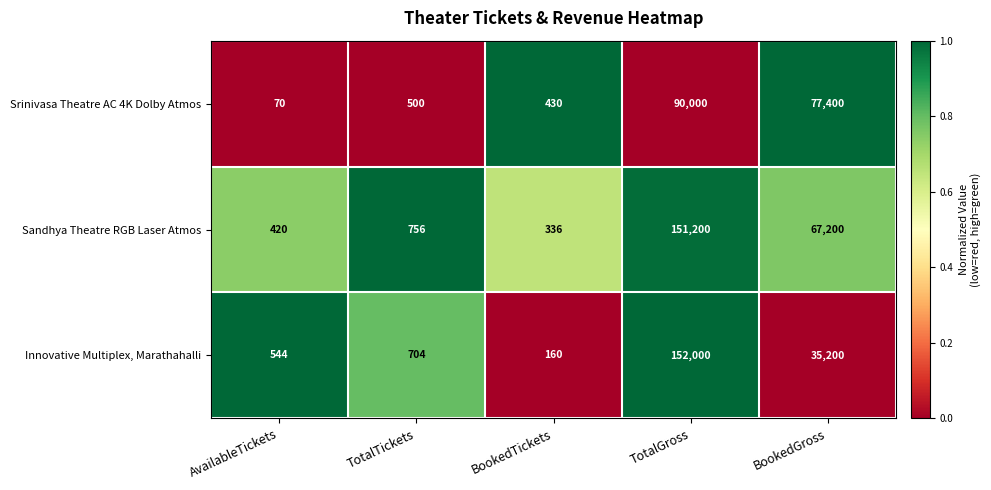

What is the difference between the second highest and minimum values in the Innovative Multiplex, Marathahalli series?

35040